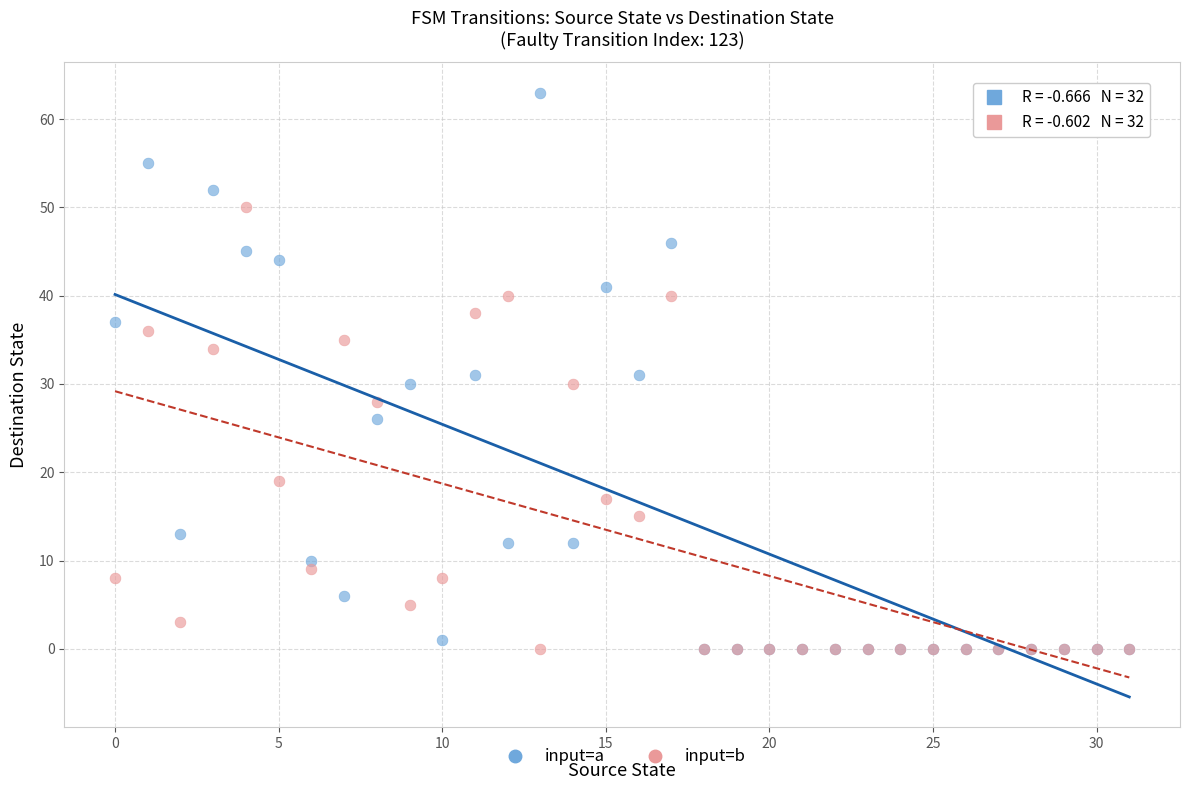

Which series has the widest spread of Y values?

input=a